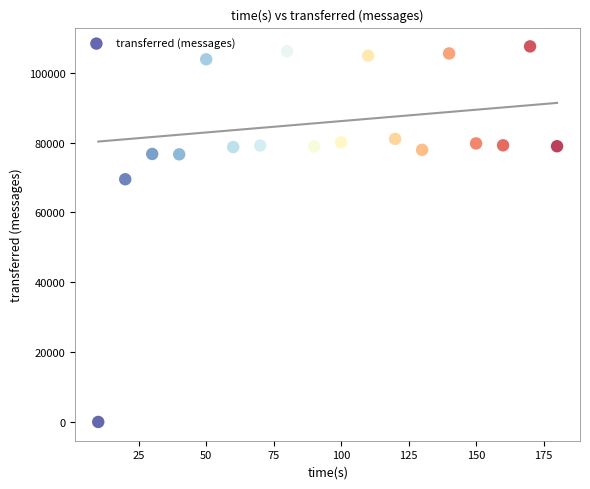

What Y value in the scatter plot is closest to 53790?

69520